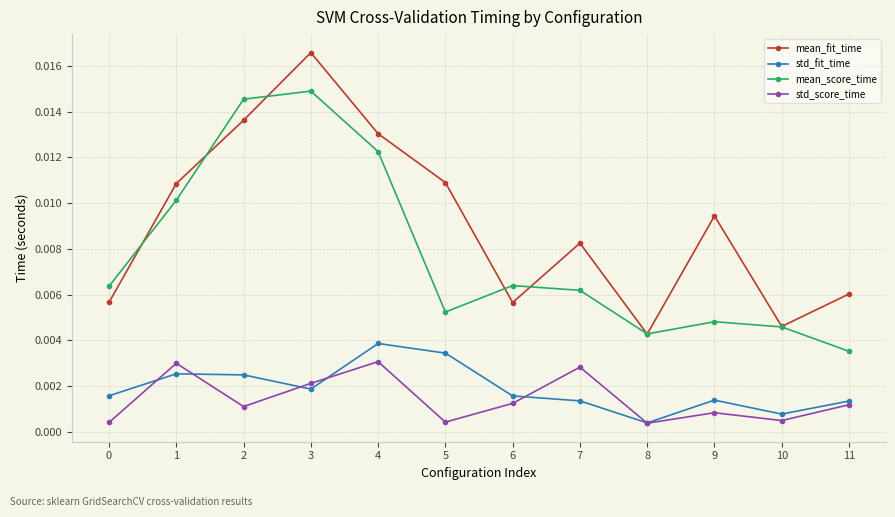

At how many categories does at least one series exceed 0?

12